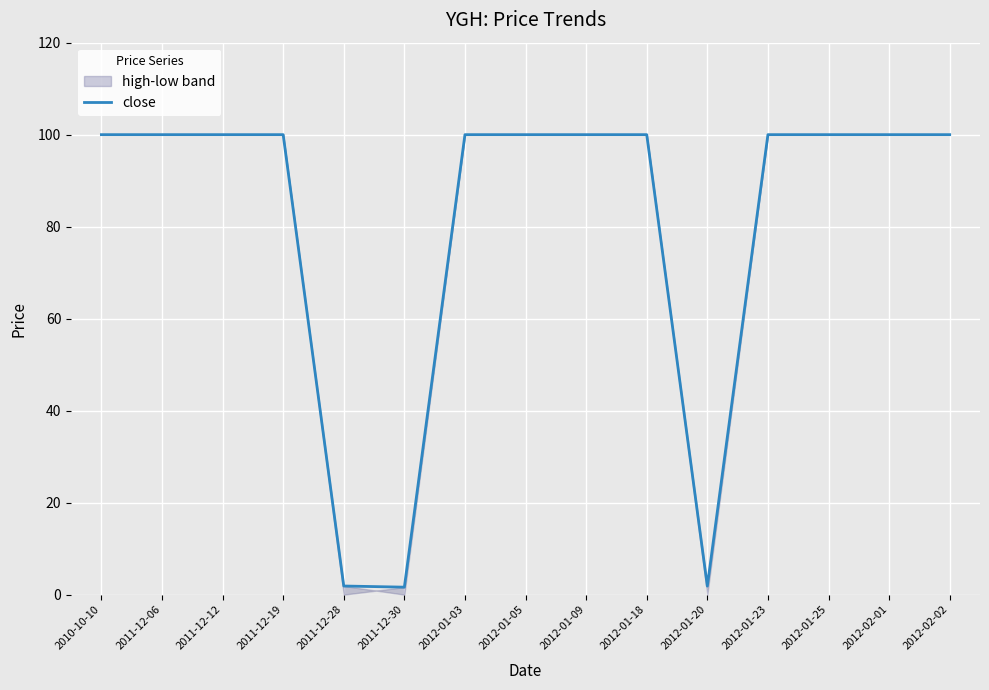

Reading left to right, transcribe all the data shown in this chart.

100.0	100.0	100.0	100.0	1.9	1.6	100.0	100.0	100.0	100.0	1.9	100.0	100.0	100.0	100.0